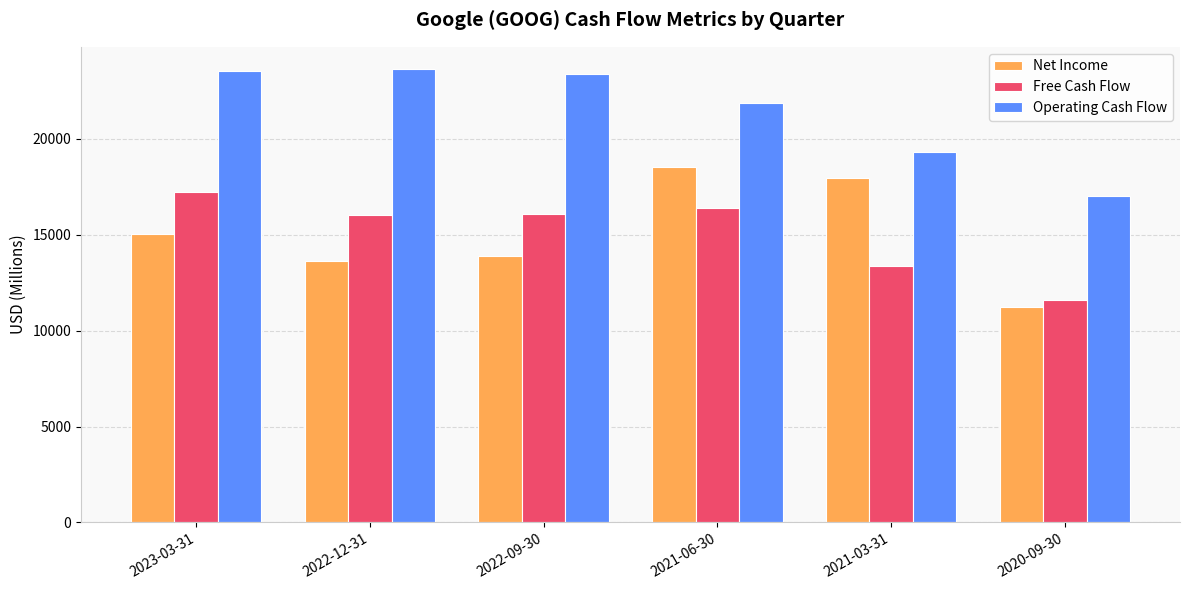

What is the spread (max minus min) of values at 2022-09-30?

9443